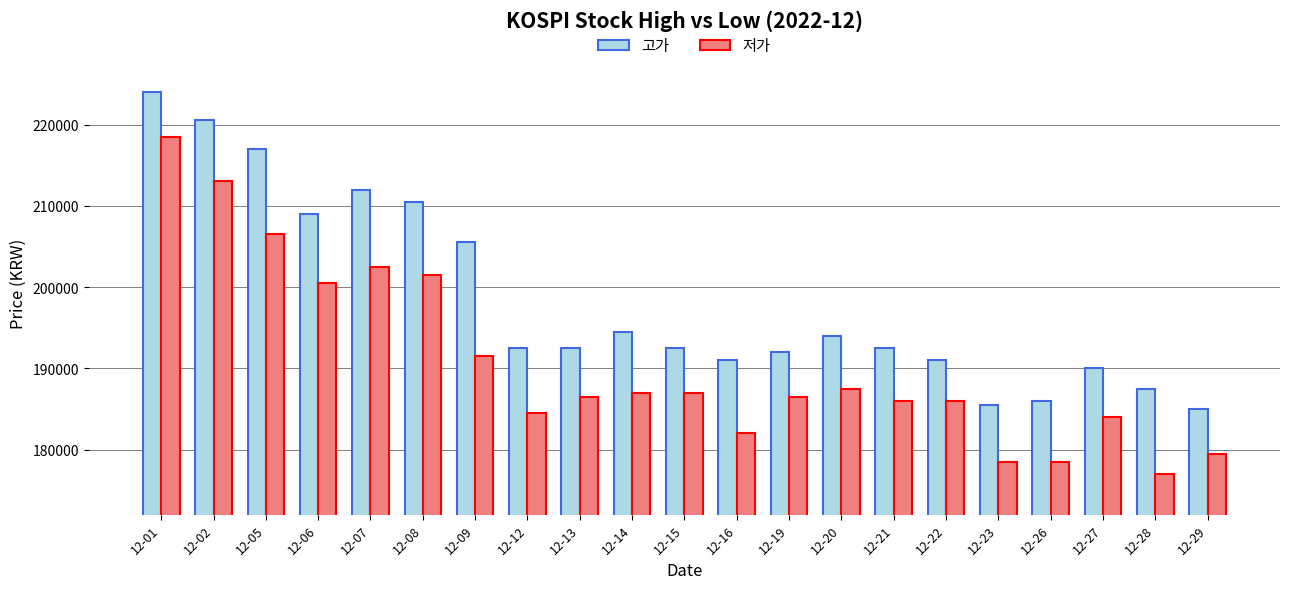

What are all the series names shown in the legend?

고가, 저가